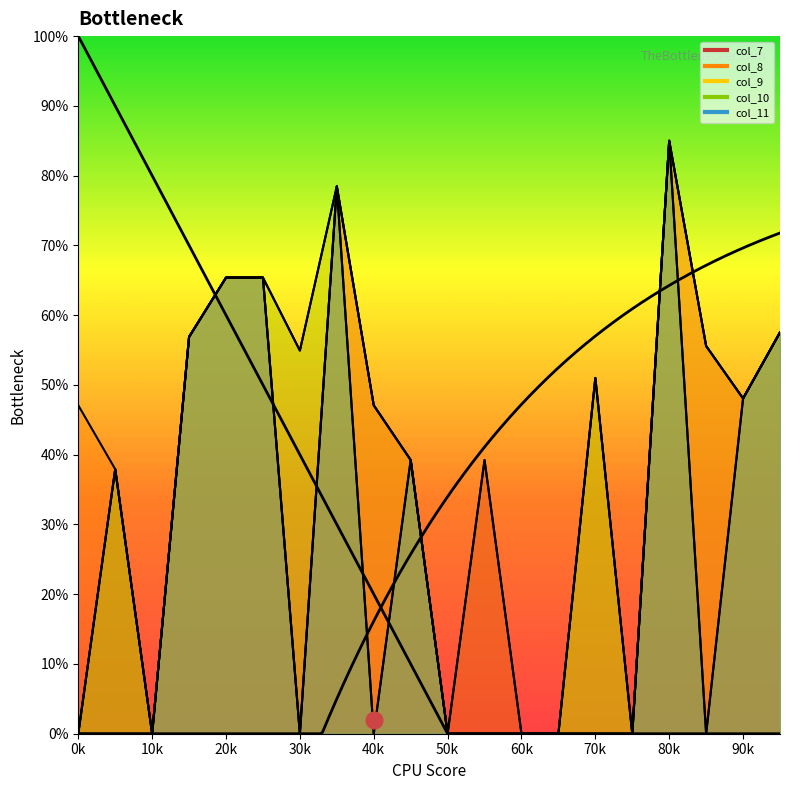

What is the sum of all col_10 values?

639.8